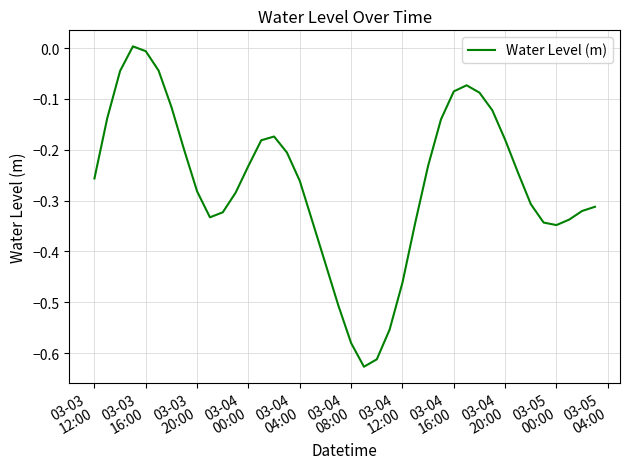

What is the difference between the maximum and minimum values?

0.6